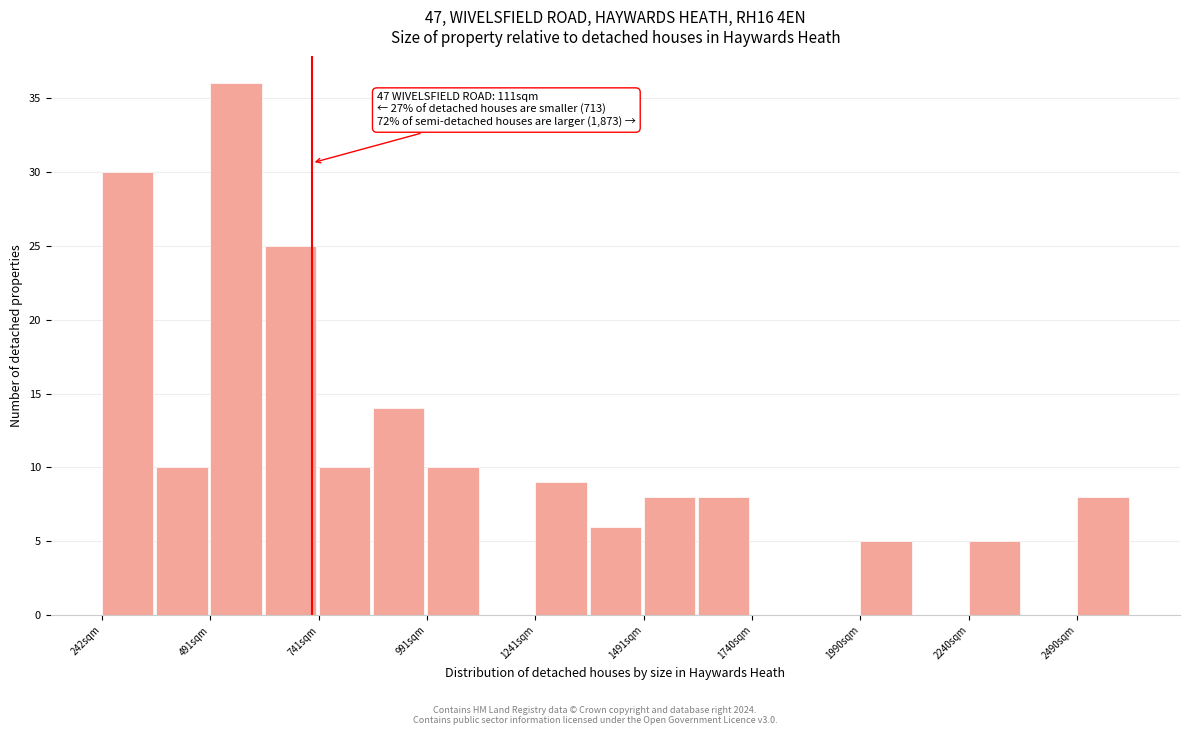

Around what value on the x-axis is the tallest bar? Give the approximate position of its centre, as read against the axis.

550